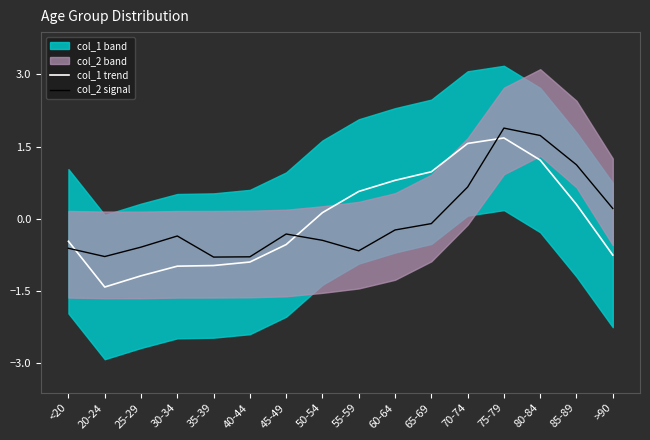

List the series in order of their peak value, lowest first.

col_1 trend, col_2 signal